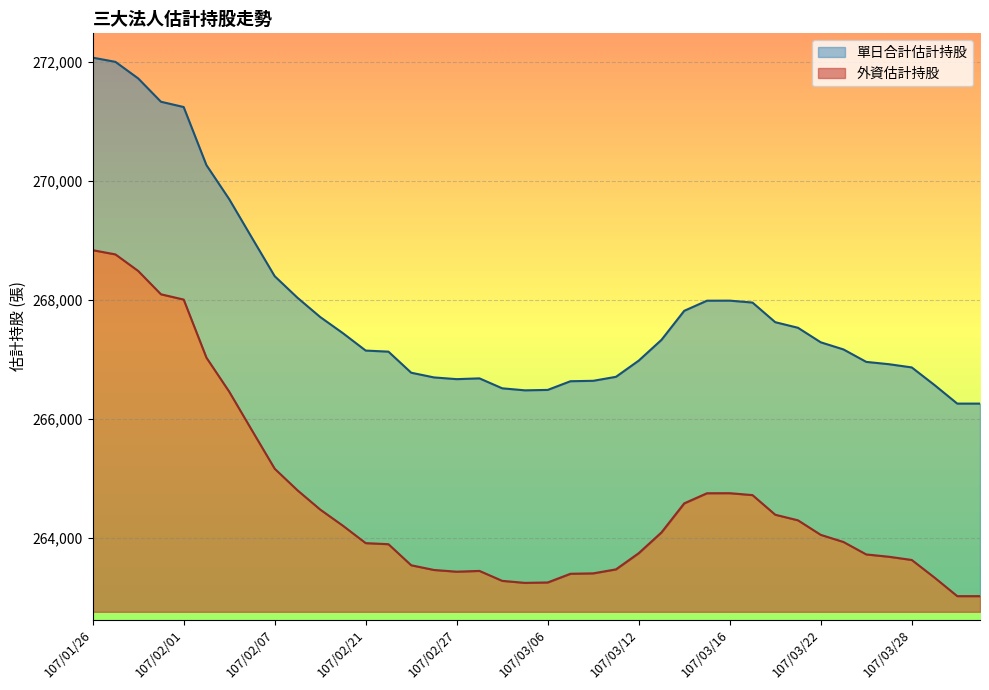

Rank the categories by 外資估計持股 value from highest to lowest.

107/01/26, 107/01/29, 107/01/30, 107/01/31, 107/02/01, 107/02/02, 107/02/05, 107/02/06, 107/02/07, 107/02/08, 107/03/16, 107/03/15, 107/03/19, 107/03/14, 107/02/09, 107/03/20, 107/03/21, 107/02/12, 107/03/13, 107/03/22, 107/03/23, 107/02/21, 107/02/22, 107/03/12, 107/03/26, 107/03/27, 107/03/28, 107/02/23, 107/03/09, 107/02/26, 107/03/01, 107/02/27, 107/03/08, 107/03/07, 107/03/29, 107/03/02, 107/03/06, 107/03/05, 107/03/31, 107/03/30